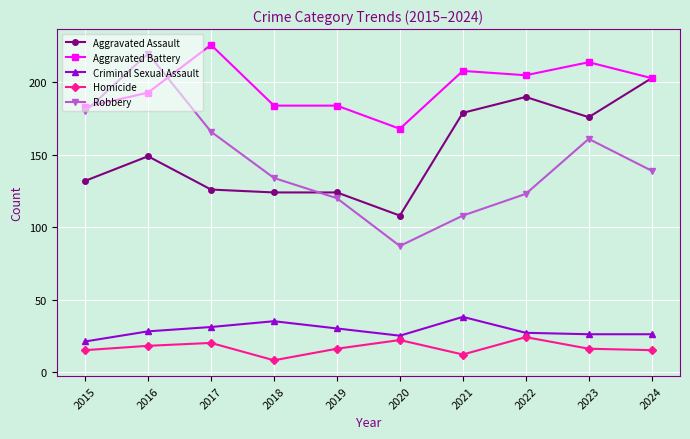

Where is the first local maximum for Aggravated Battery?

2017